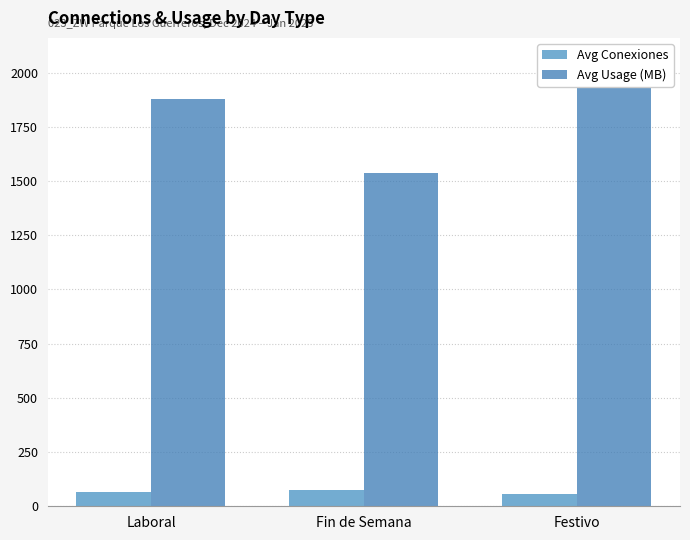

What are all the series names shown in the legend?

Avg Conexiones, Avg Usage (MB)